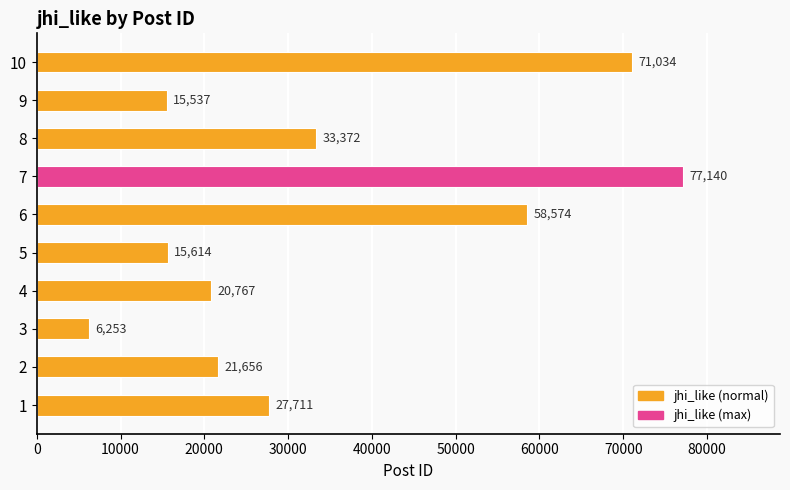

How many bars are there in total?

10